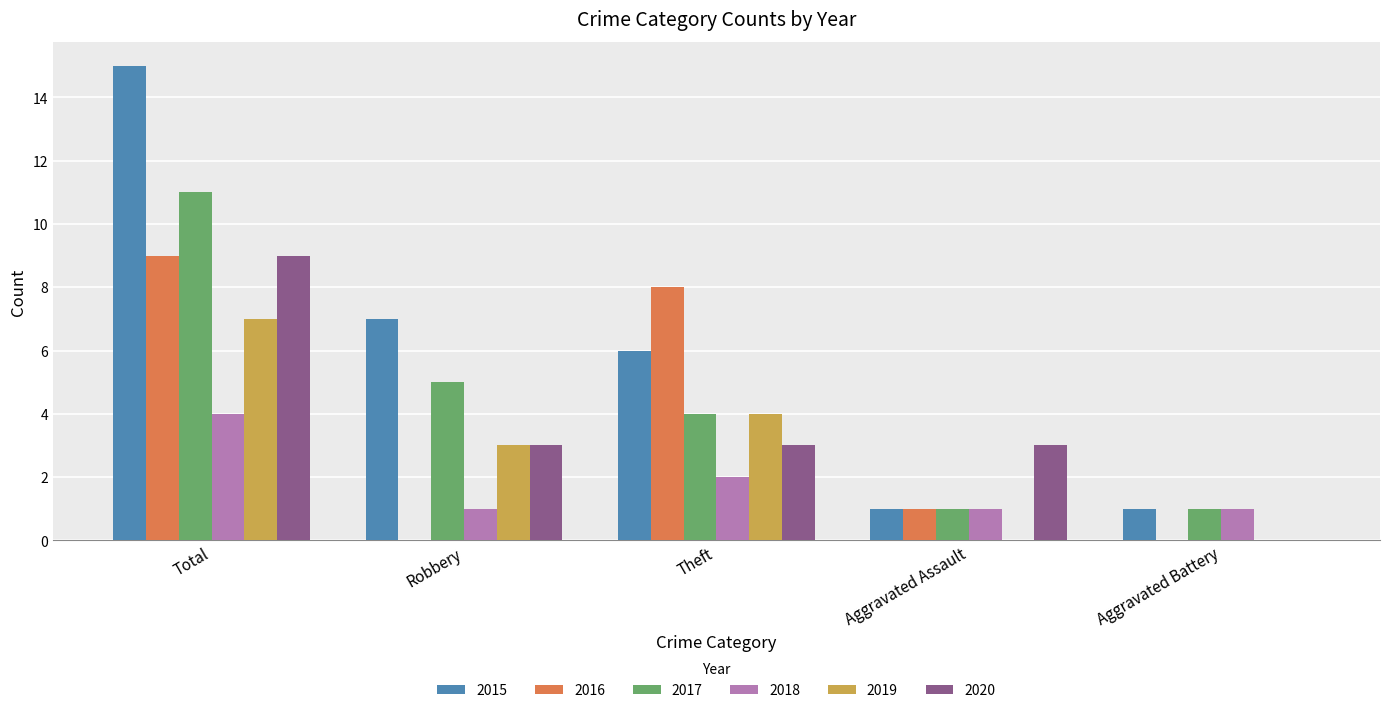

Which category has the highest value in the 2016 series?

Total